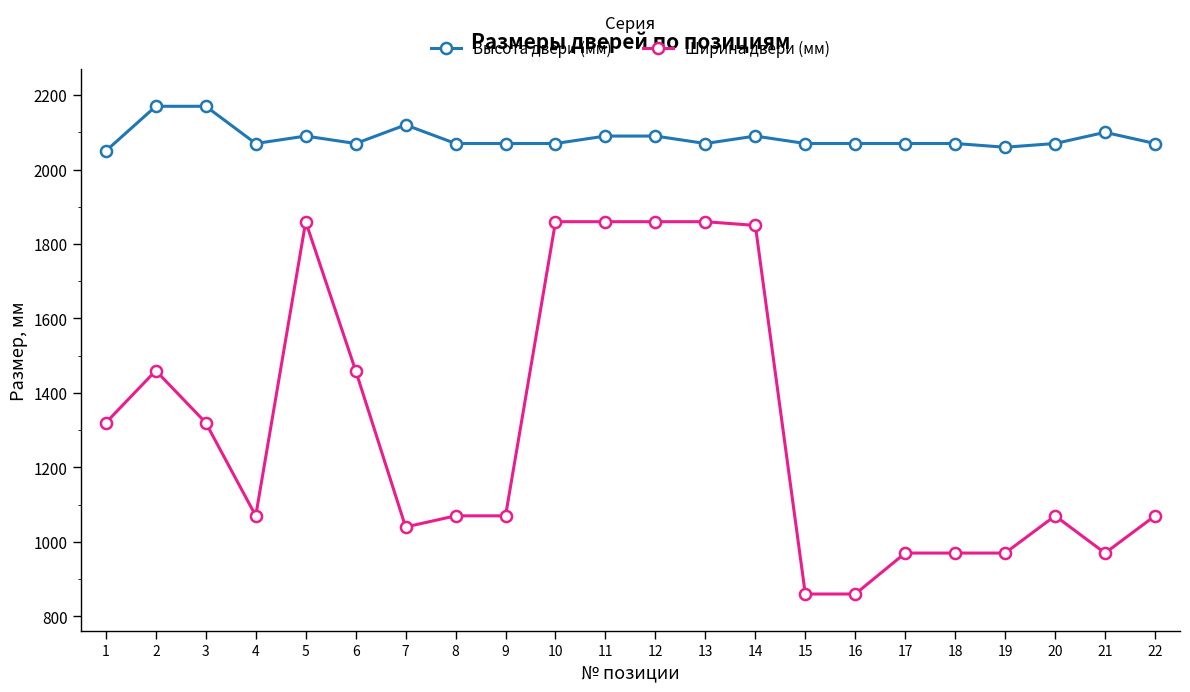

At which category does Высота двери (мм) reach its first local valley?

4